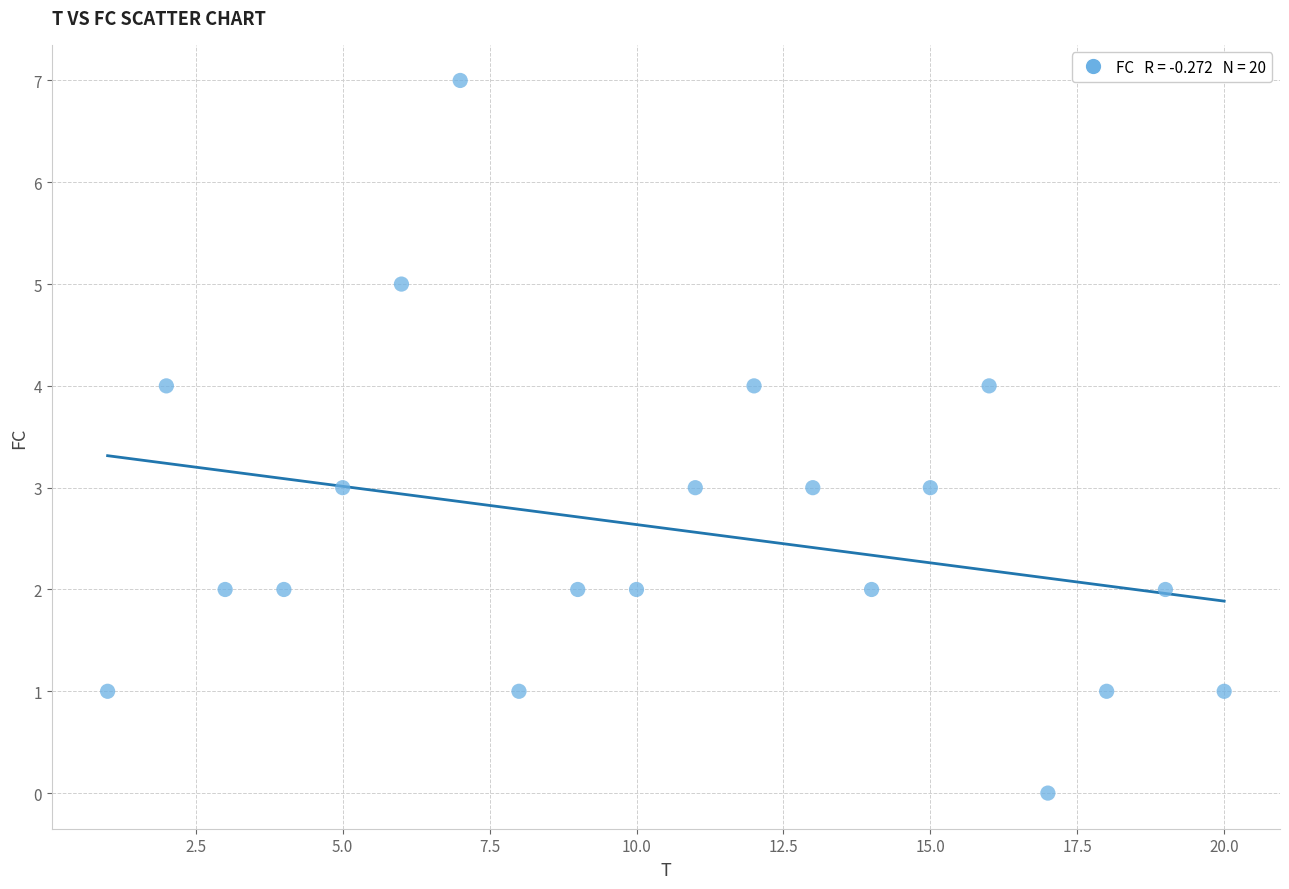

What is the range of X values (max minus min)?

19